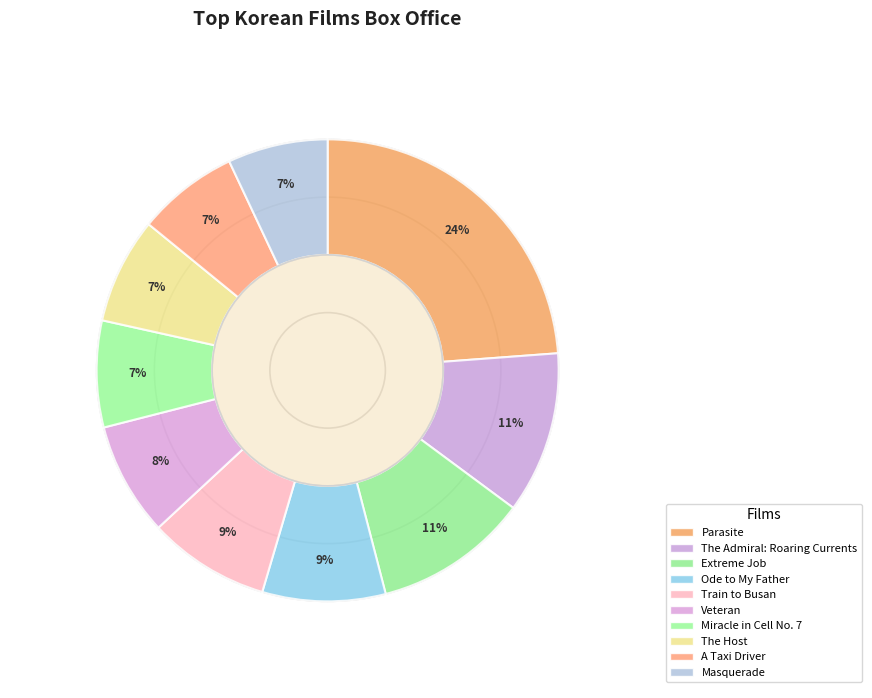

Is the sum of Masquerade and Ode to My Father greater than half?

No